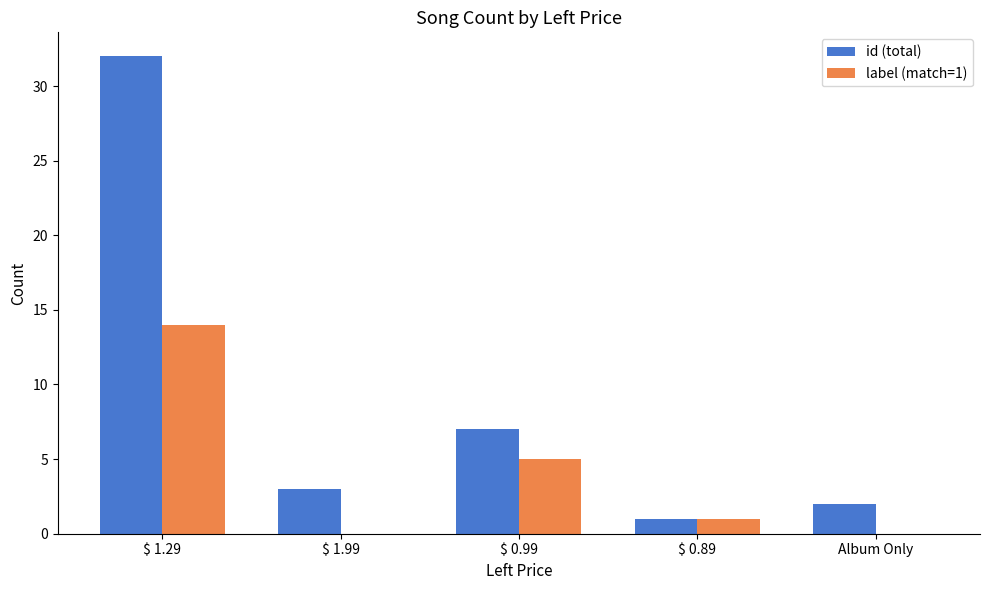

Reading right to left, transcribe all the data shown in this chart.

id (total): Album Only=2	$ 0.89=1	$ 0.99=7	$ 1.99=3	$ 1.29=32
label (match=1): Album Only=0	$ 0.89=1	$ 0.99=5	$ 1.99=0	$ 1.29=14